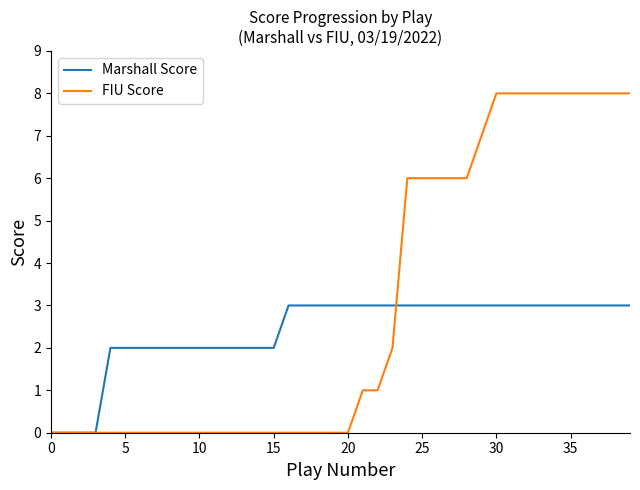

Which series has the widest spread of values?

FIU Score